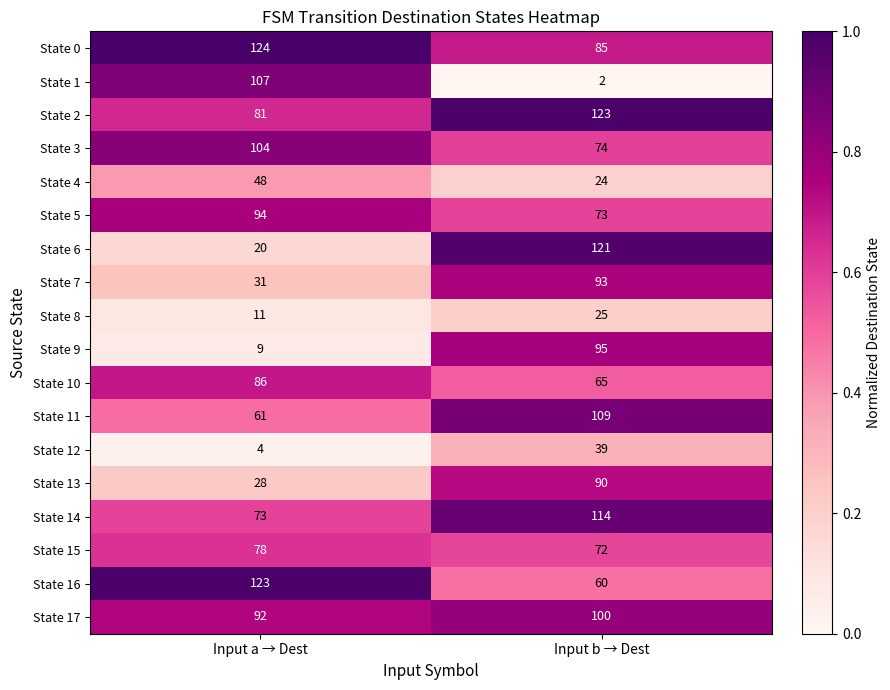

How many distinct data groups are displayed?

18